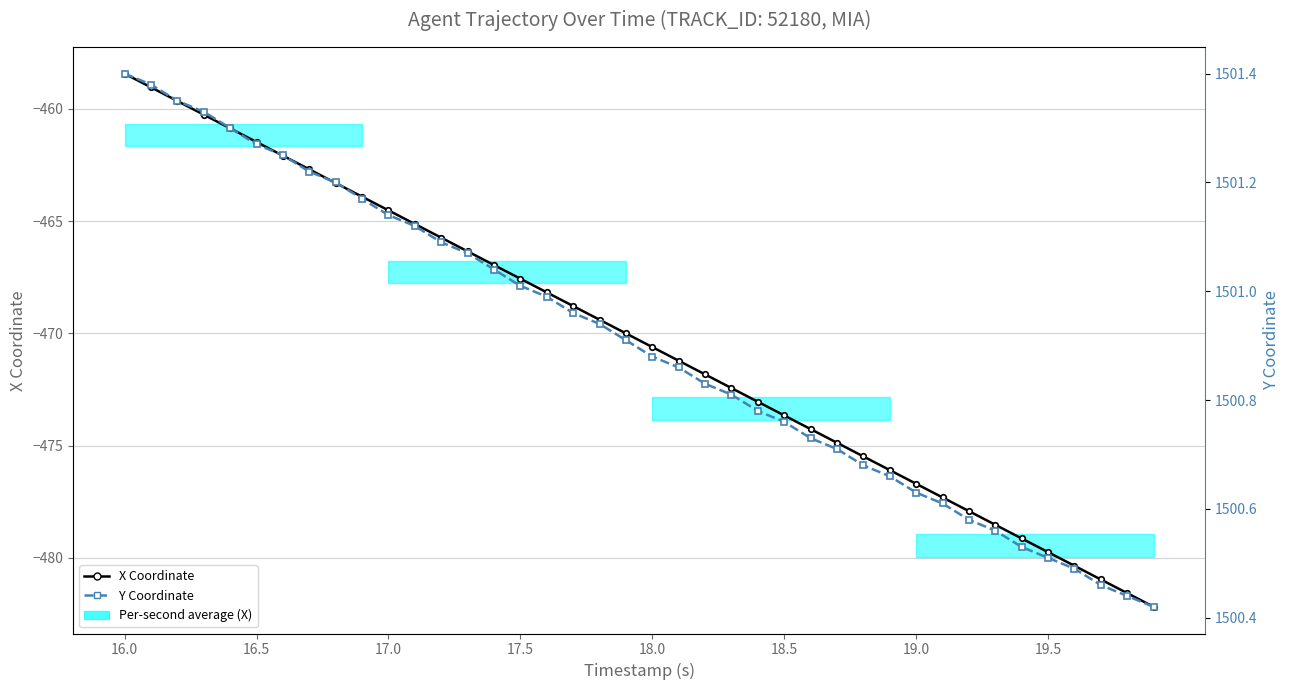

Reading left to right, what are all the values shown in this chart?

X Coordinate: -458.4	-459.0	-459.7	-460.3	-460.9	-461.5	-462.1	-462.7	-463.3	-463.9	-464.5	-465.1	-465.7	-466.4	-467.0	-467.6	-468.2	-468.8	-469.4	-470.0	-470.6	-471.2	-471.8	-472.4	-473.1	-473.7	-474.3	-474.9	-475.5	-476.1	-476.7	-477.3	-477.9	-478.5	-479.1	-479.7	-480.4	-481.0	-481.6	-482.2
Y Coordinate: 1501.4	1501.4	1501.3	1501.3	1501.3	1501.3	1501.2	1501.2	1501.2	1501.2	1501.1	1501.1	1501.1	1501.1	1501.0	1501.0	1501.0	1501.0	1500.9	1500.9	1500.9	1500.9	1500.8	1500.8	1500.8	1500.8	1500.7	1500.7	1500.7	1500.7	1500.6	1500.6	1500.6	1500.6	1500.5	1500.5	1500.5	1500.5	1500.4	1500.4